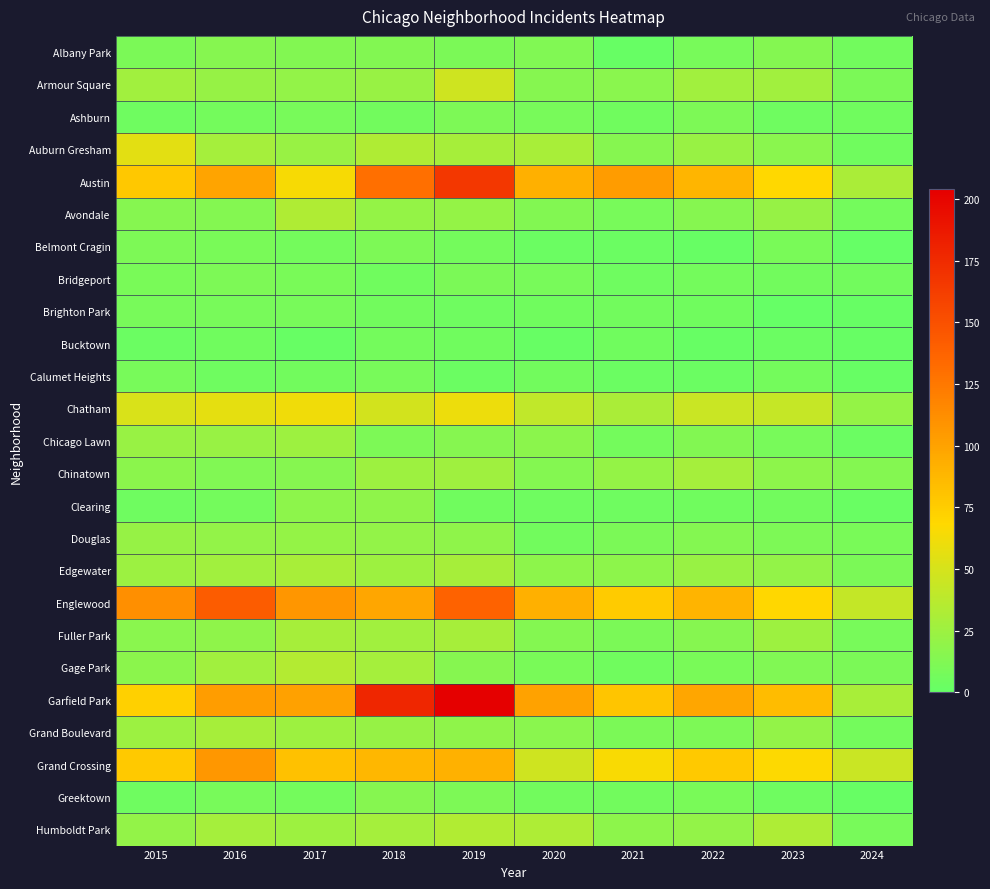

What is the total value across all series at 2020?

608